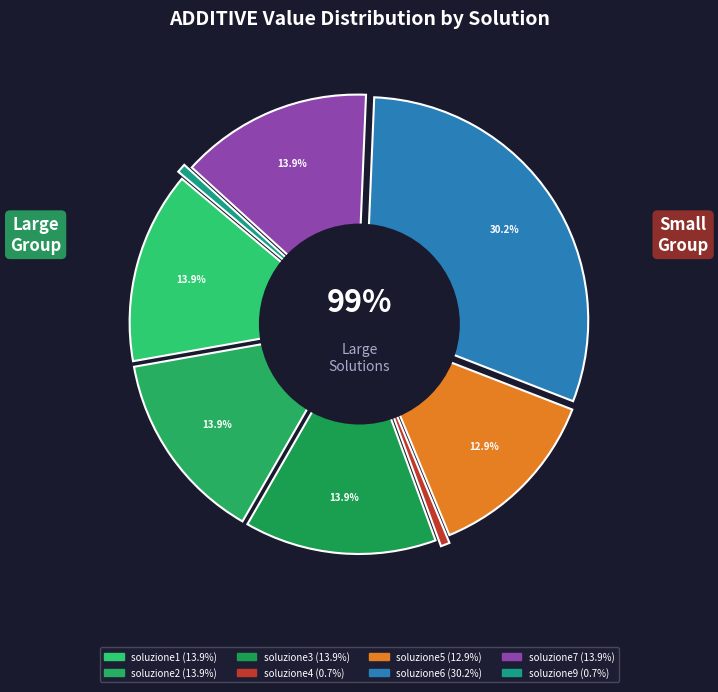

What percentage is the soluzione3 slice, to the nearest percent?

14%